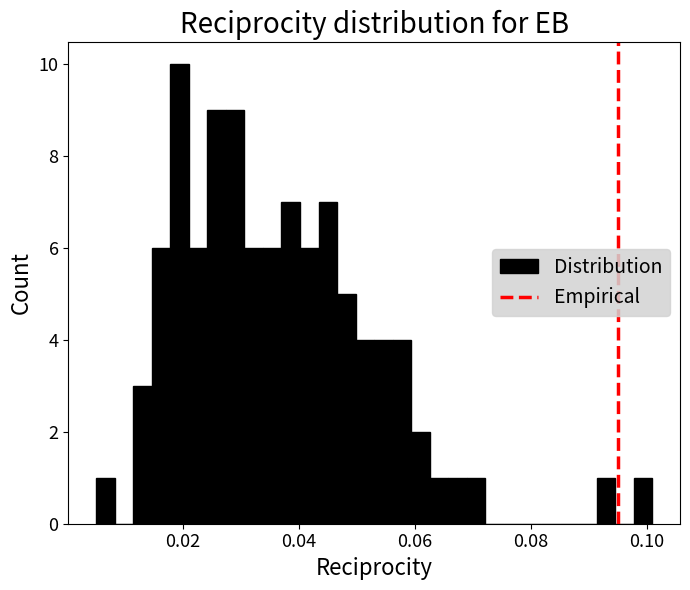

Read against the x-axis, roughly where is the centre of the tallest bar?

0.020